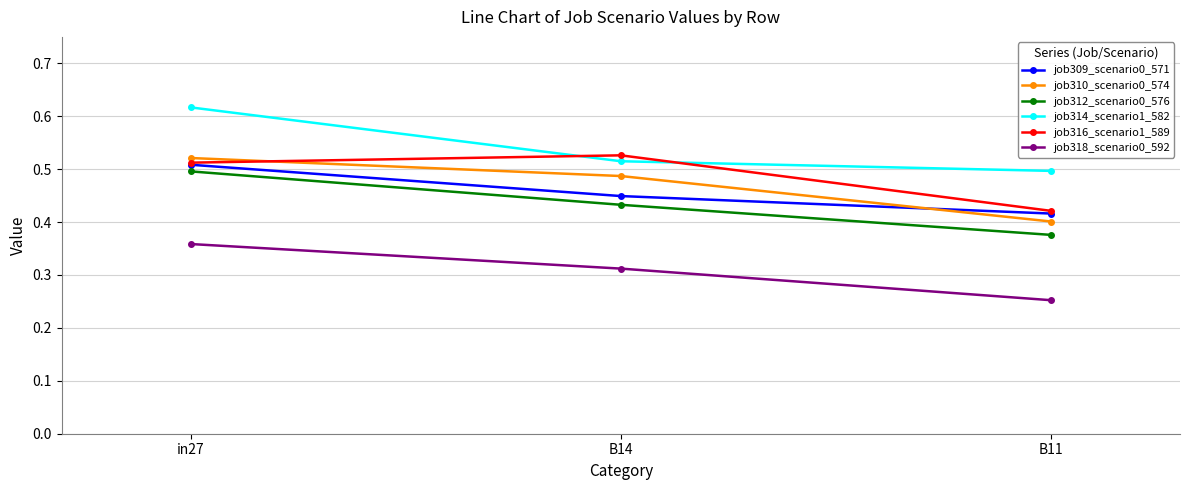

List the labels in order of job309_scenario0_571 value, largest first.

in27, B14, B11